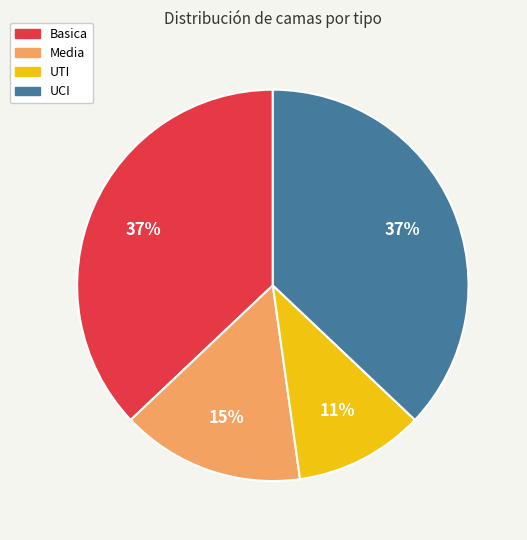

Which slice is the smallest?

UTI